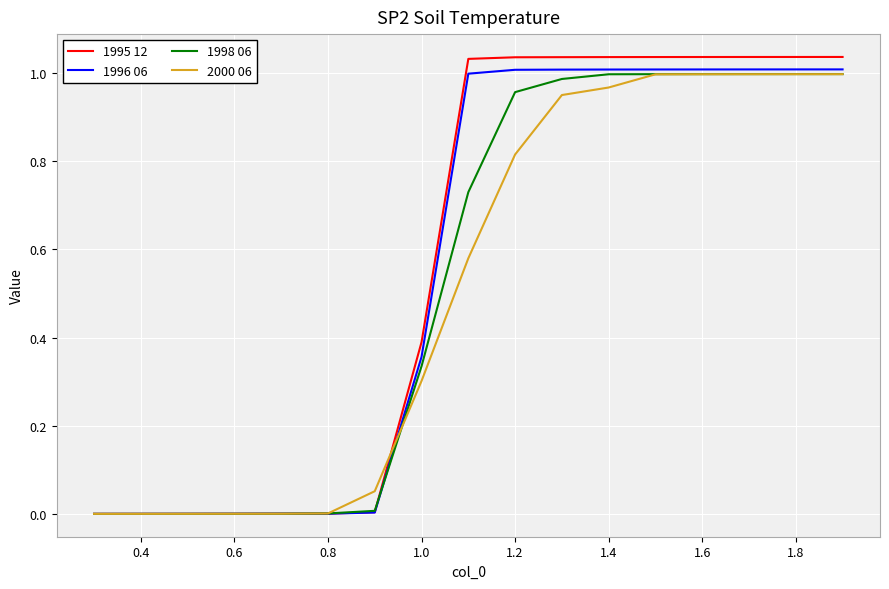

What is the average value of the 2000 06 series?

0.5